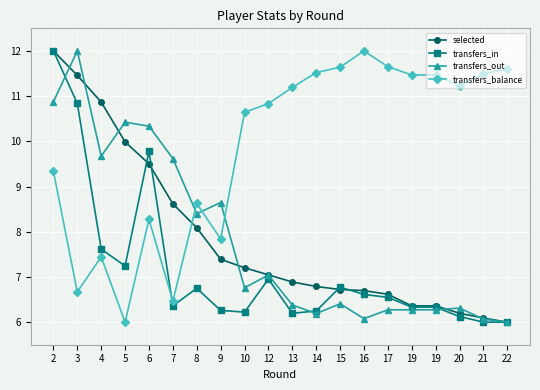

What is the sum of all selected values?

156.9